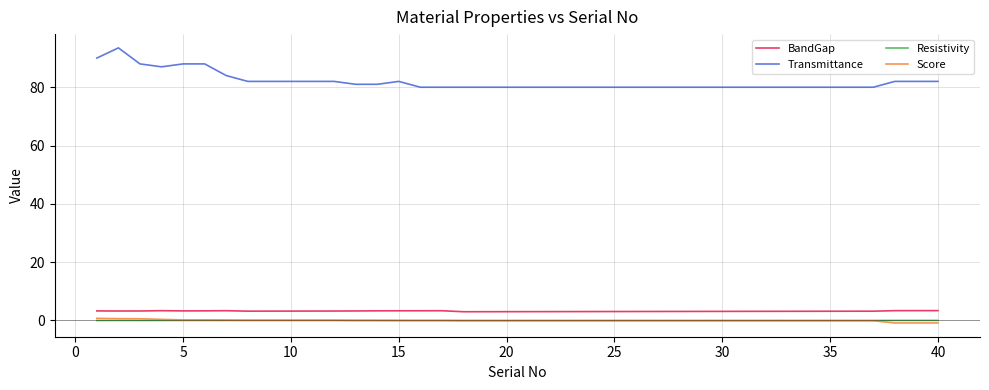

What is the greatest value displayed?

93.5